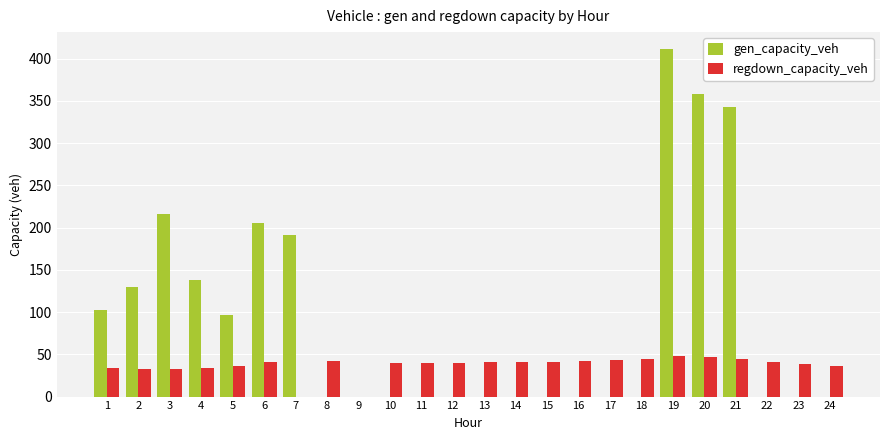

Is it true that gen_capacity_veh equals 358.2 at 20?

True